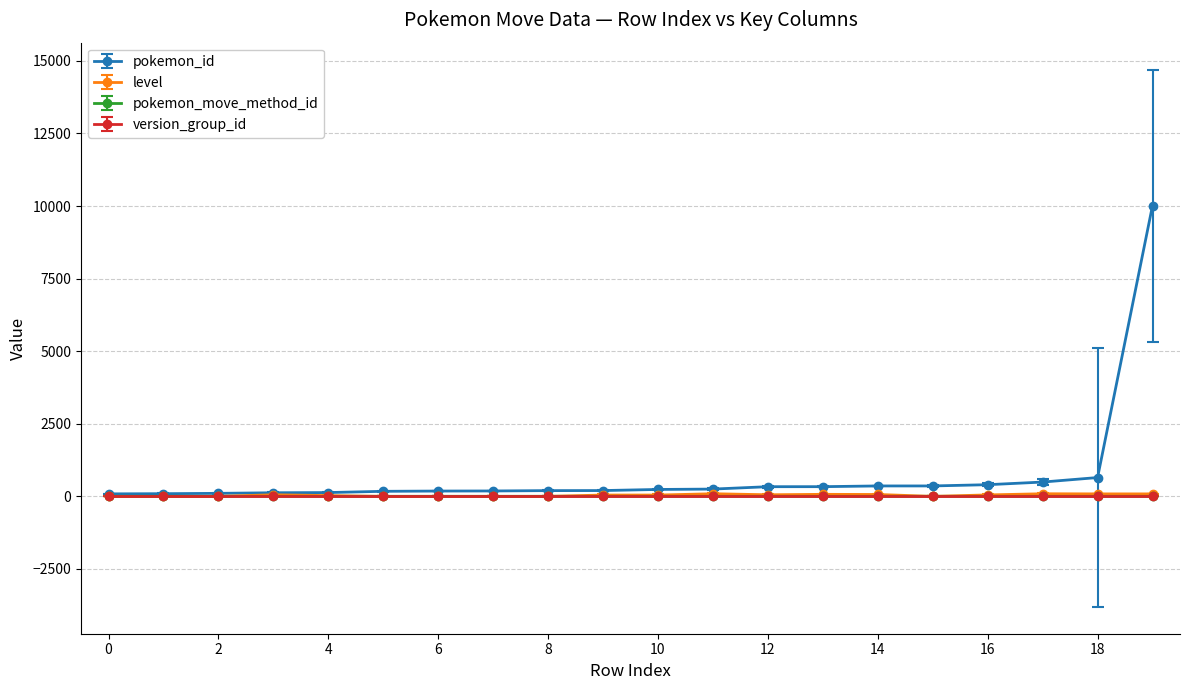

What are all the series names shown in the legend?

pokemon_id, level, pokemon_move_method_id, version_group_id